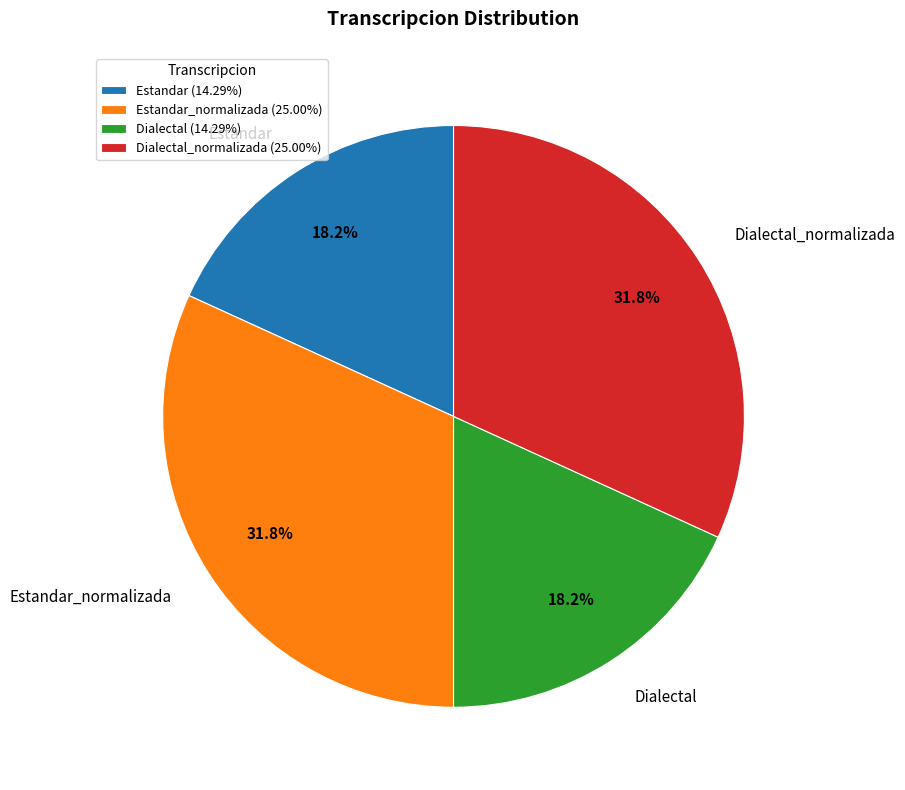

To the nearest percent, what portion does Estandar represent?

18%